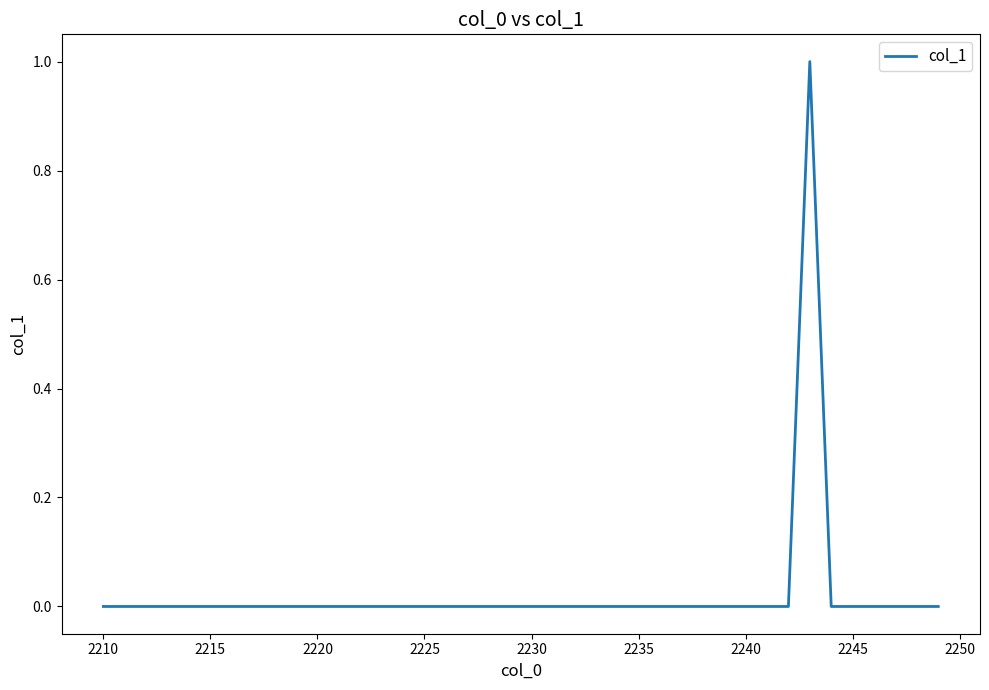

Does the chart display data point markers on the line(s)?

No